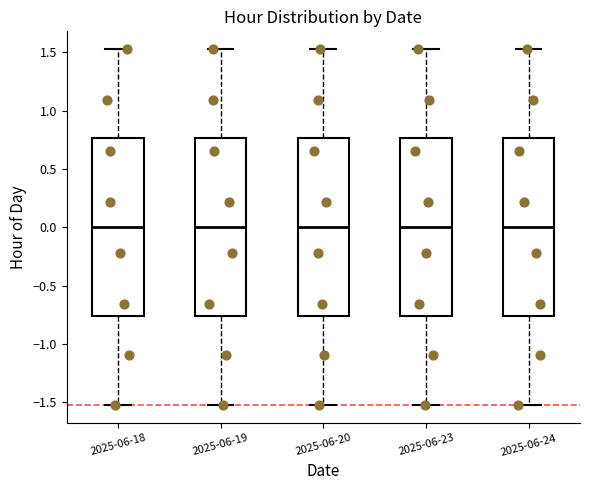

Reading left to right, transcribe this box plot: for each box, give where its median line is, the range the box spans, and where its two whiskers end, as read against the y-axis. The values are not printed on the chart, so give them approximately, as read against the axis.

2025-06-18: median 0.00, box -0.75 to 0.75, whiskers -1.55 to 1.55
2025-06-19: median 0.00, box -0.75 to 0.75, whiskers -1.55 to 1.55
2025-06-20: median 0.00, box -0.75 to 0.75, whiskers -1.55 to 1.55
2025-06-23: median 0.00, box -0.75 to 0.75, whiskers -1.55 to 1.55
2025-06-24: median 0.00, box -0.75 to 0.75, whiskers -1.55 to 1.55